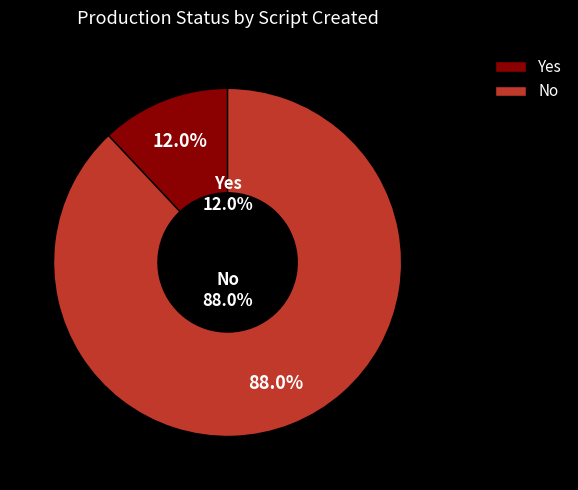

Combined, what portion of the pie is Yes and No?

100.0%